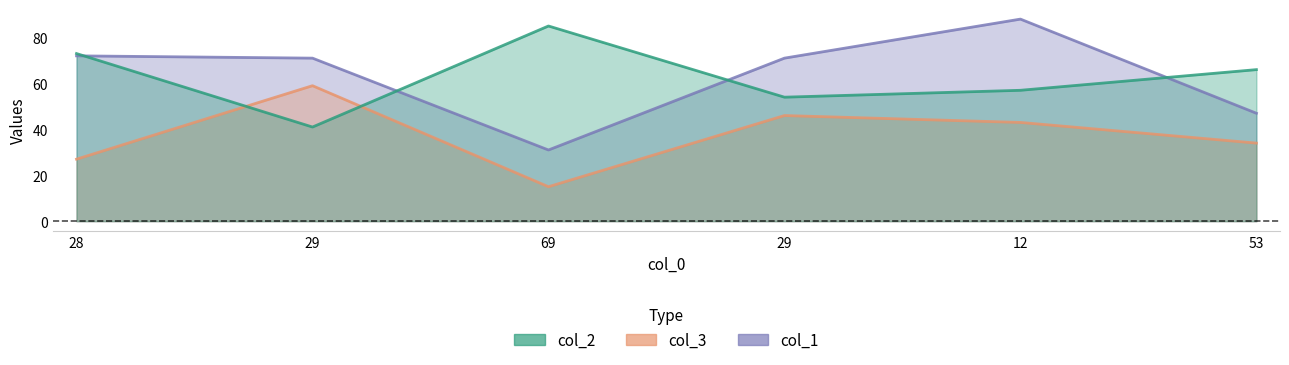

What is the label of the 5th point from the right?

29